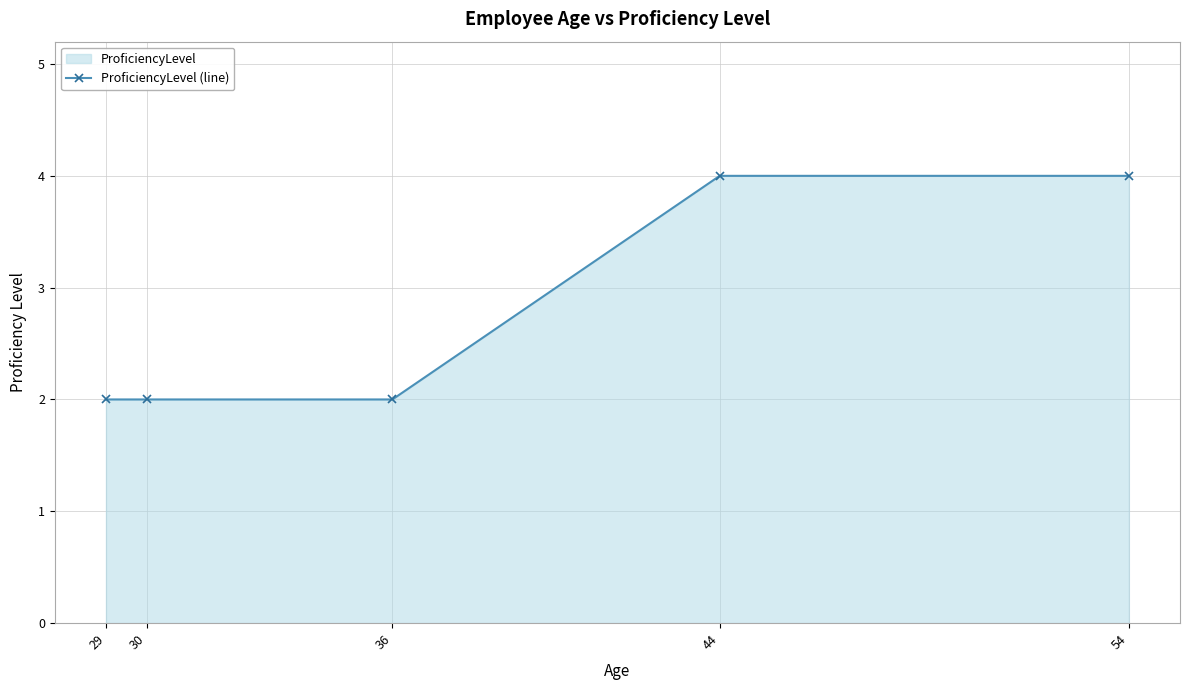

Is it true that the value at 29 is 2?

True